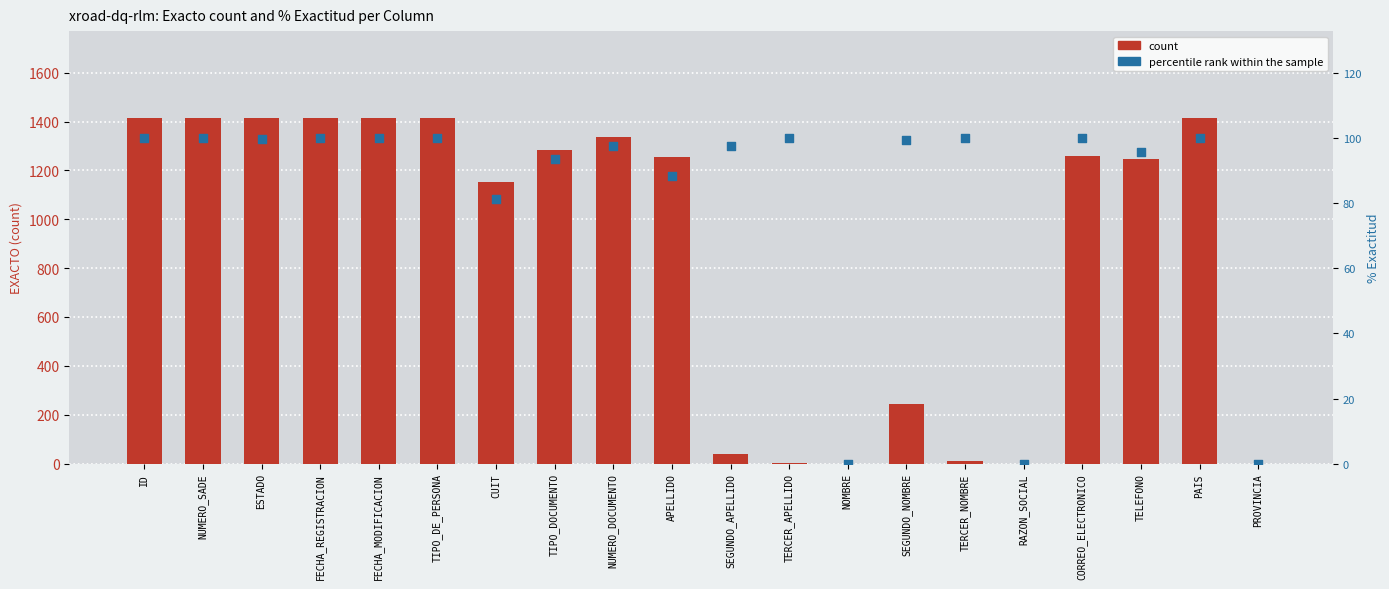

Which series reaches the minimum Y coordinate?

count